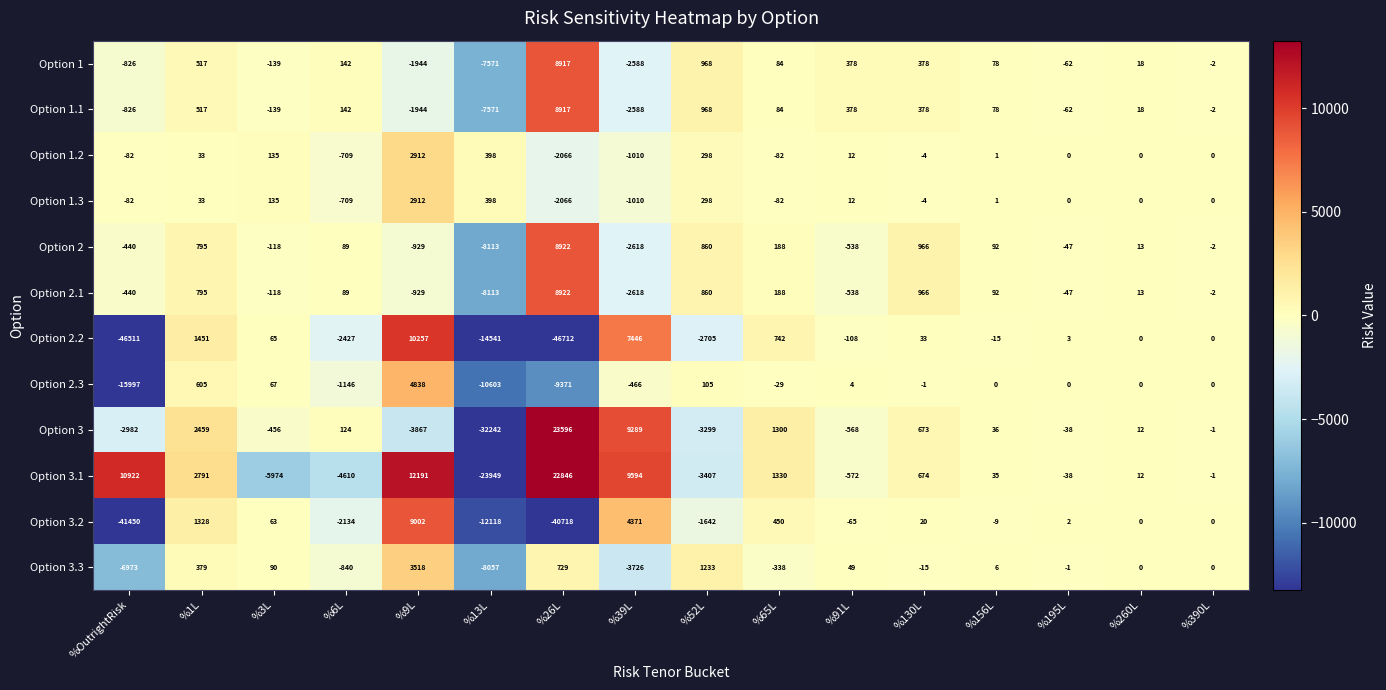

Which category has the lowest value across all series?

%26L